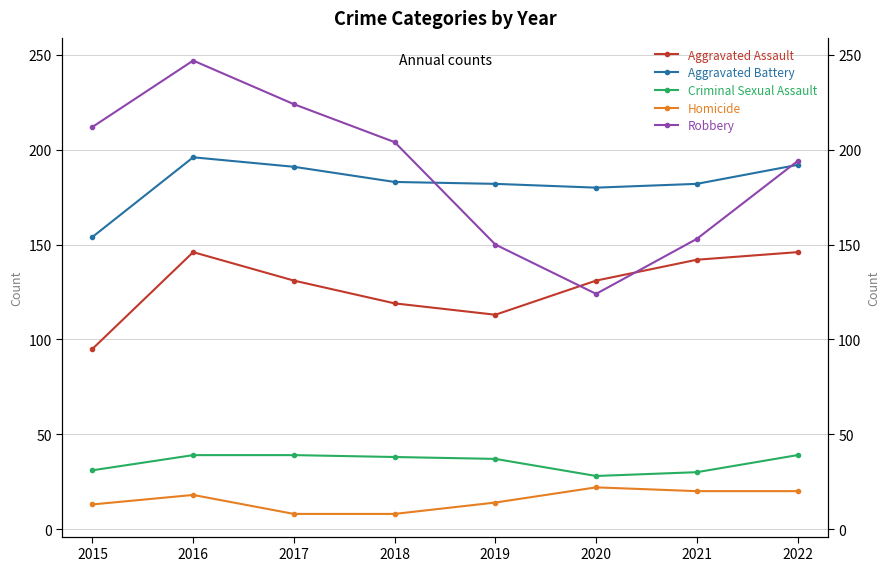

At 2016, list the series in order from smallest to largest.

Homicide, Criminal Sexual Assault, Aggravated Assault, Aggravated Battery, Robbery